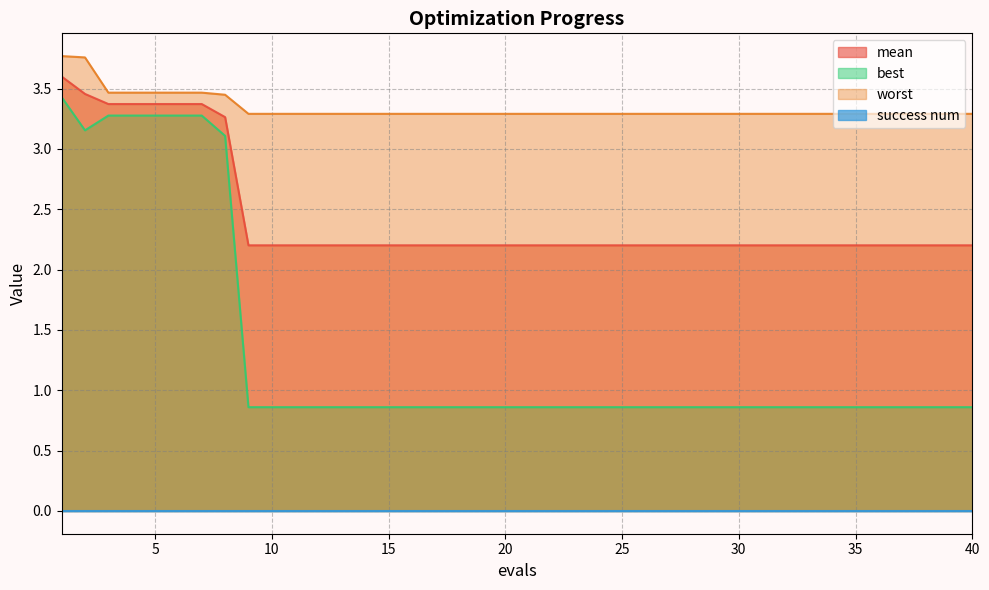

True or false: worst and best intersect in this chart.

False